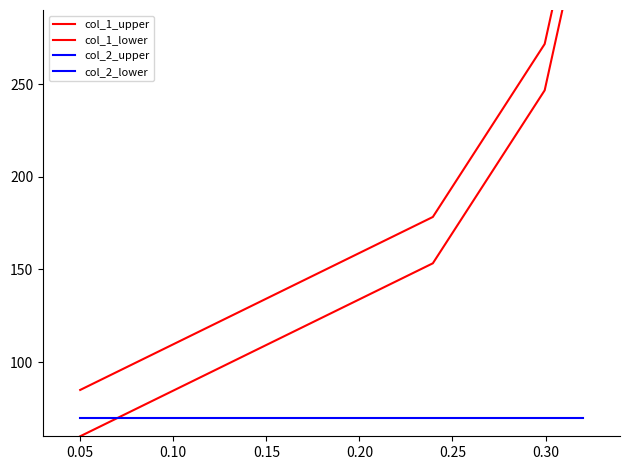

True or false: col_1_upper and col_1_lower intersect in this chart.

False